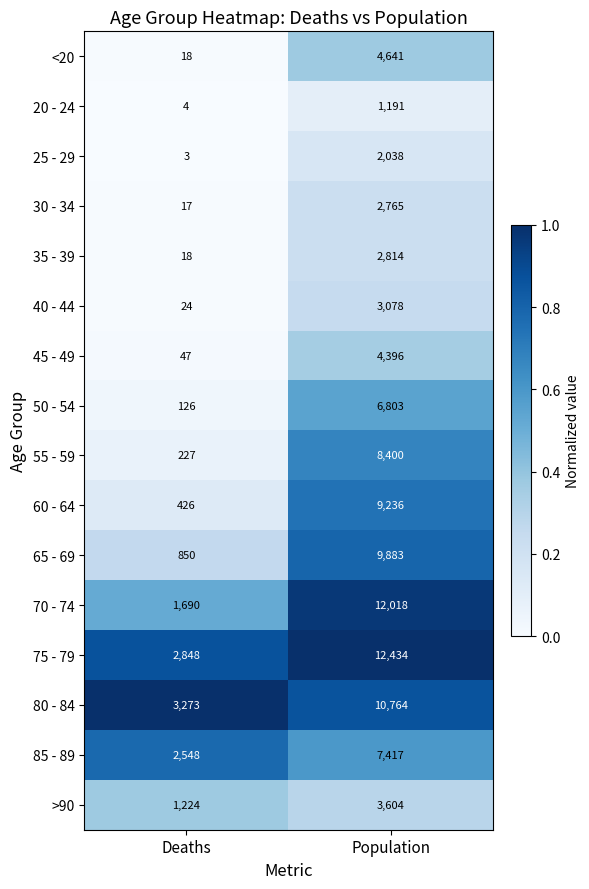

The value of 30 - 34 at Population is 1706. True or false?

False